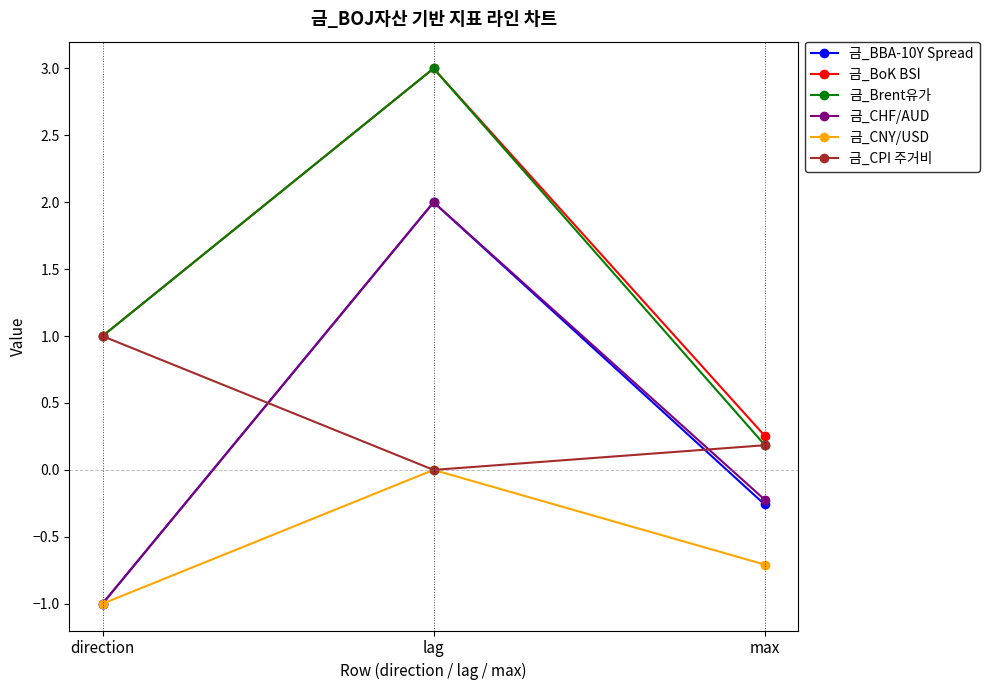

How many lines are shown in the chart?

6